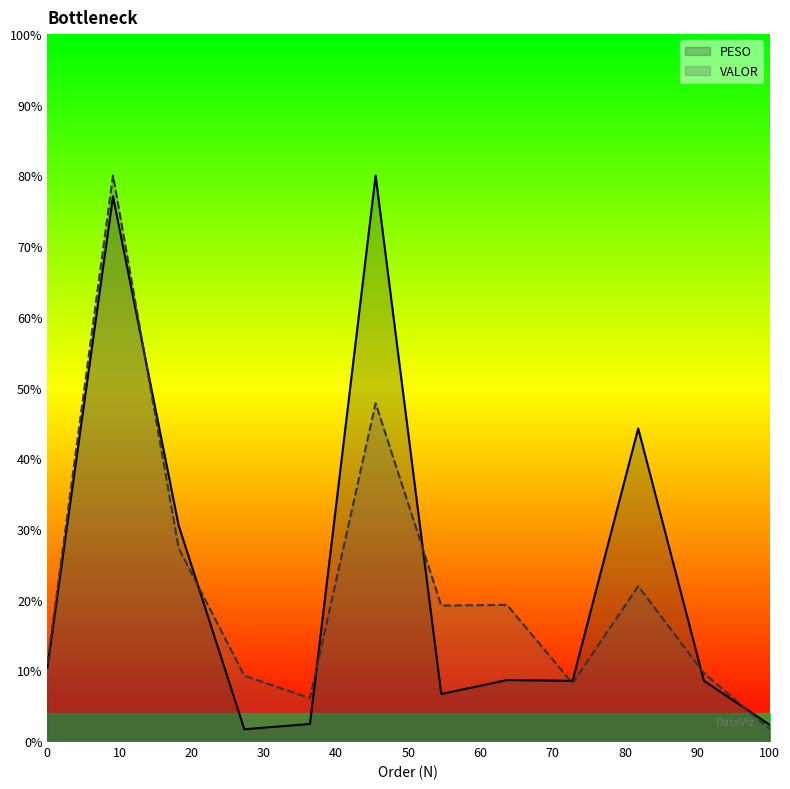

Read the VALOR value at 0.

10.9